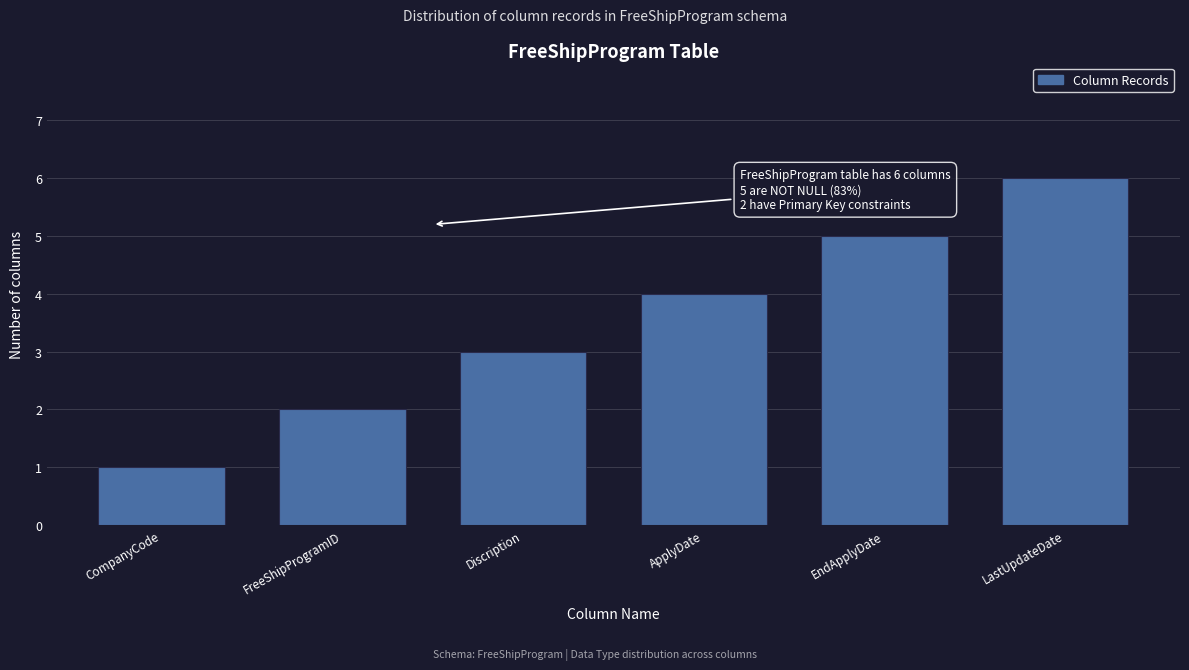

What position from the left is Discription?

3